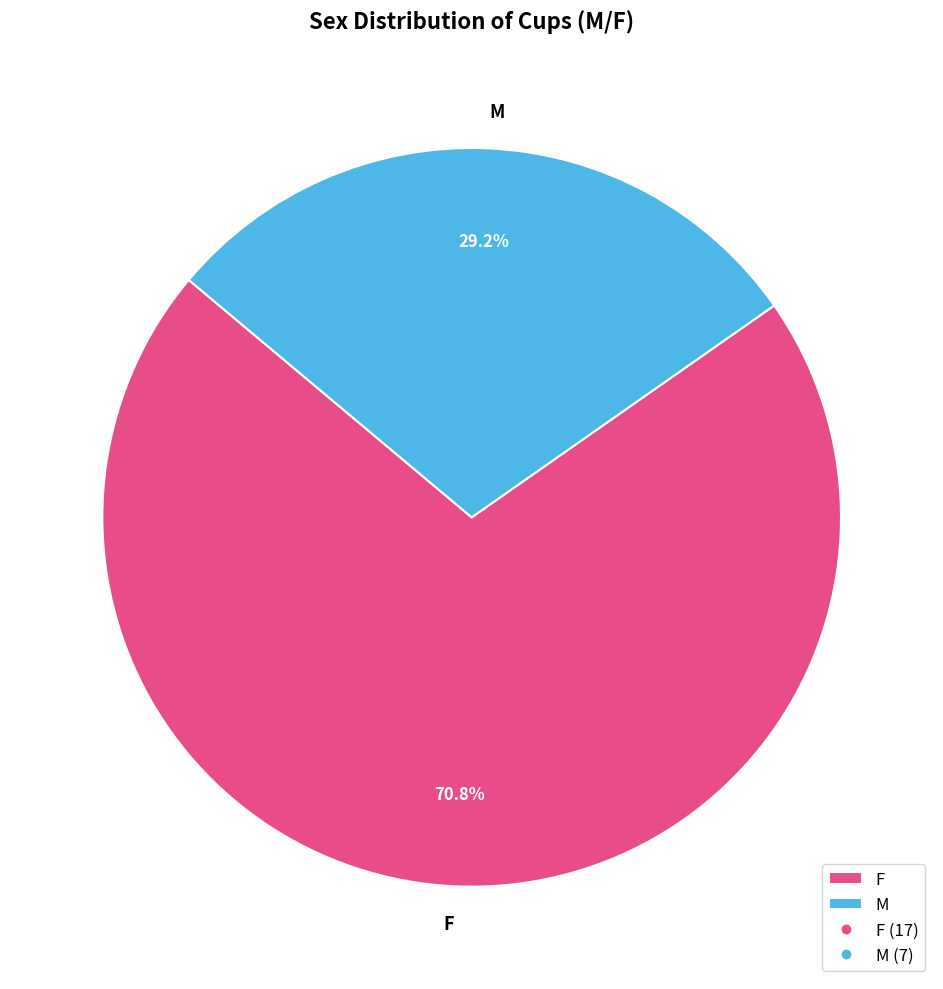

How many slices are in this pie chart?

2